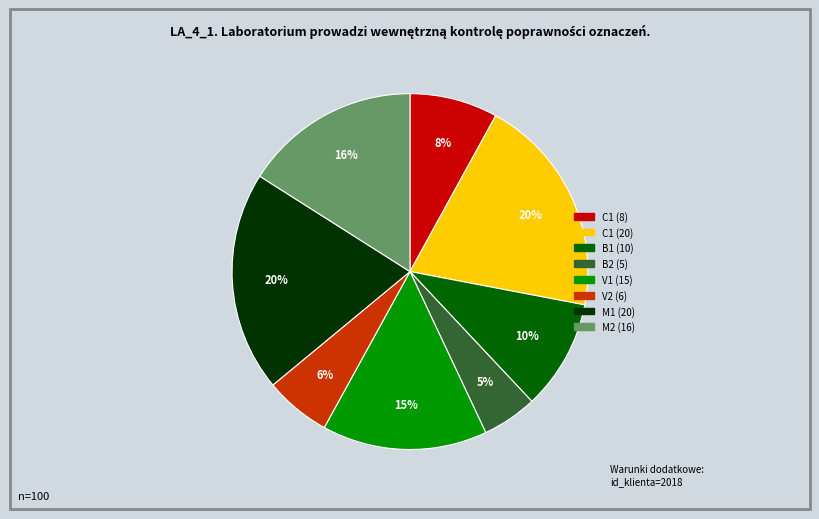

Is there any slice that represents more than half of the pie?

No